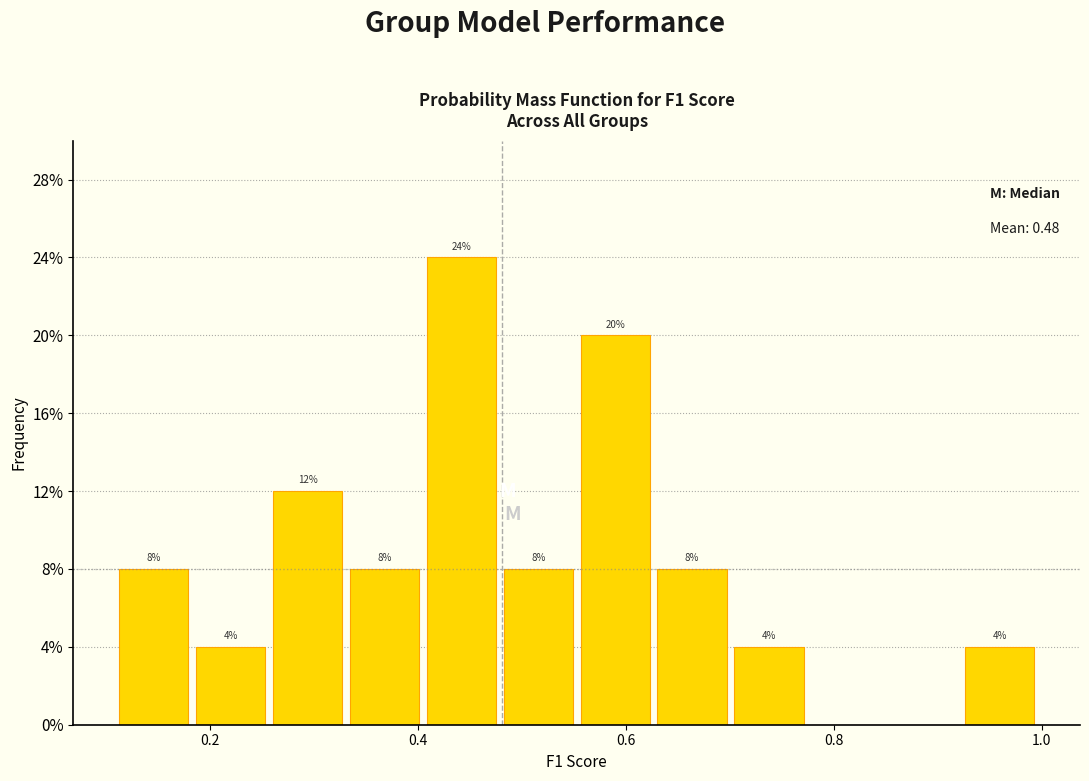

Read against the x-axis, roughly where is the centre of the tallest bar?

0.44